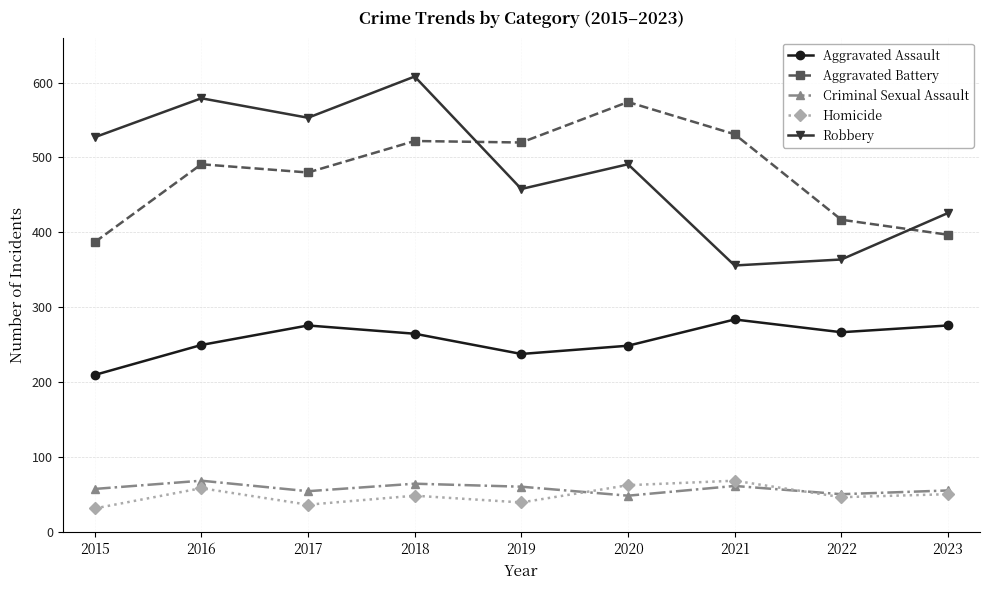

What value does the Homicide series have at 2019?

40